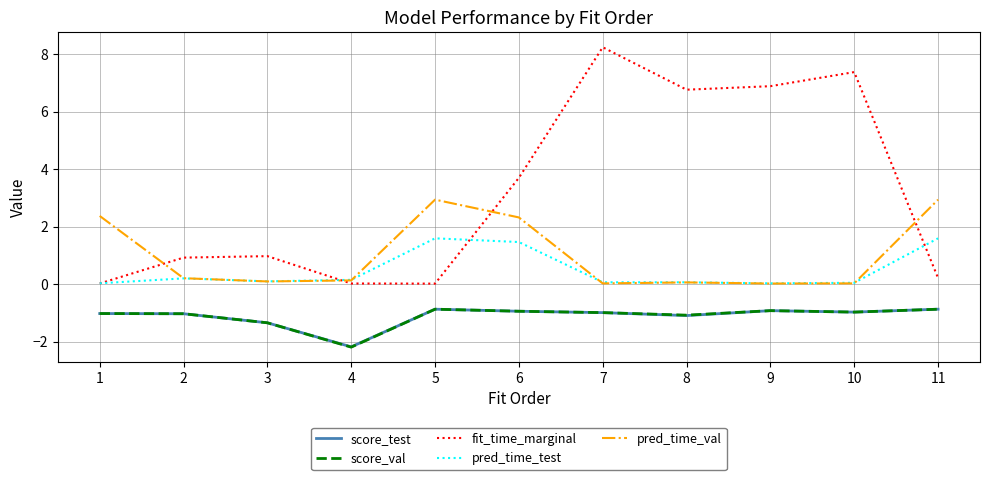

What is the greatest value displayed?

8.2